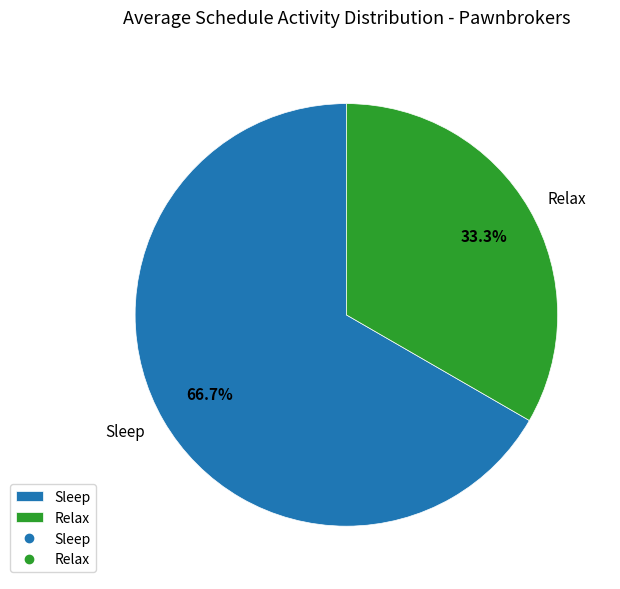

How many slices are in this pie chart?

2